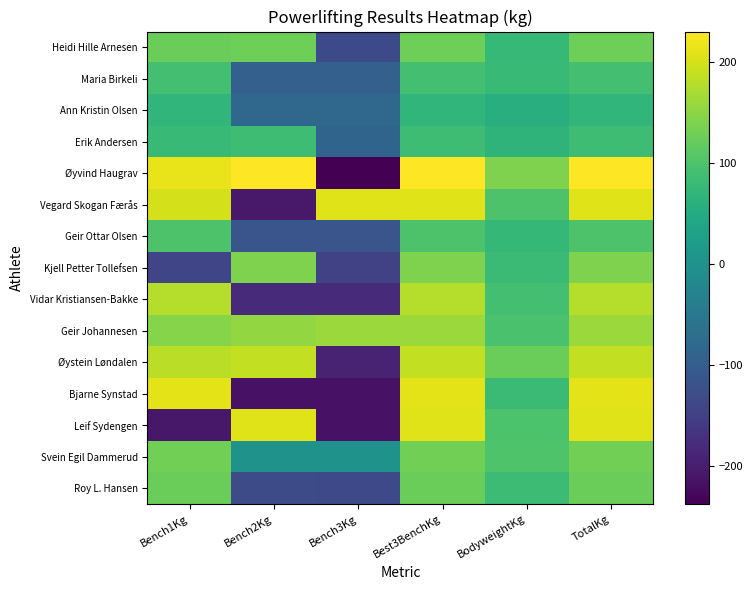

What is the greatest value displayed?

230.0